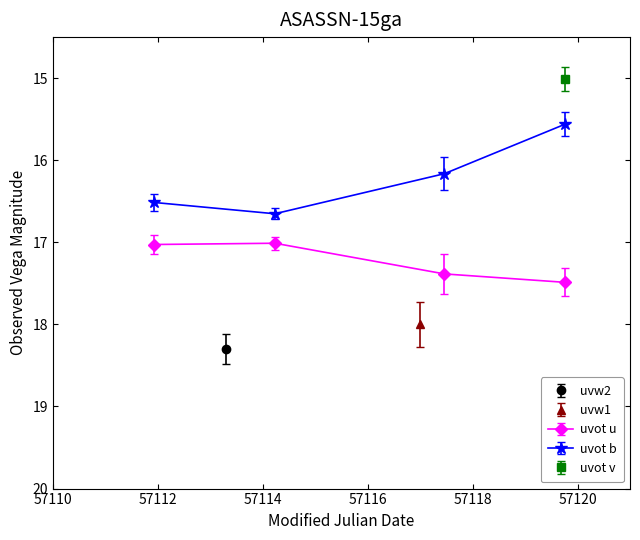

True or false: uvot u and uvot b intersect in this chart.

False